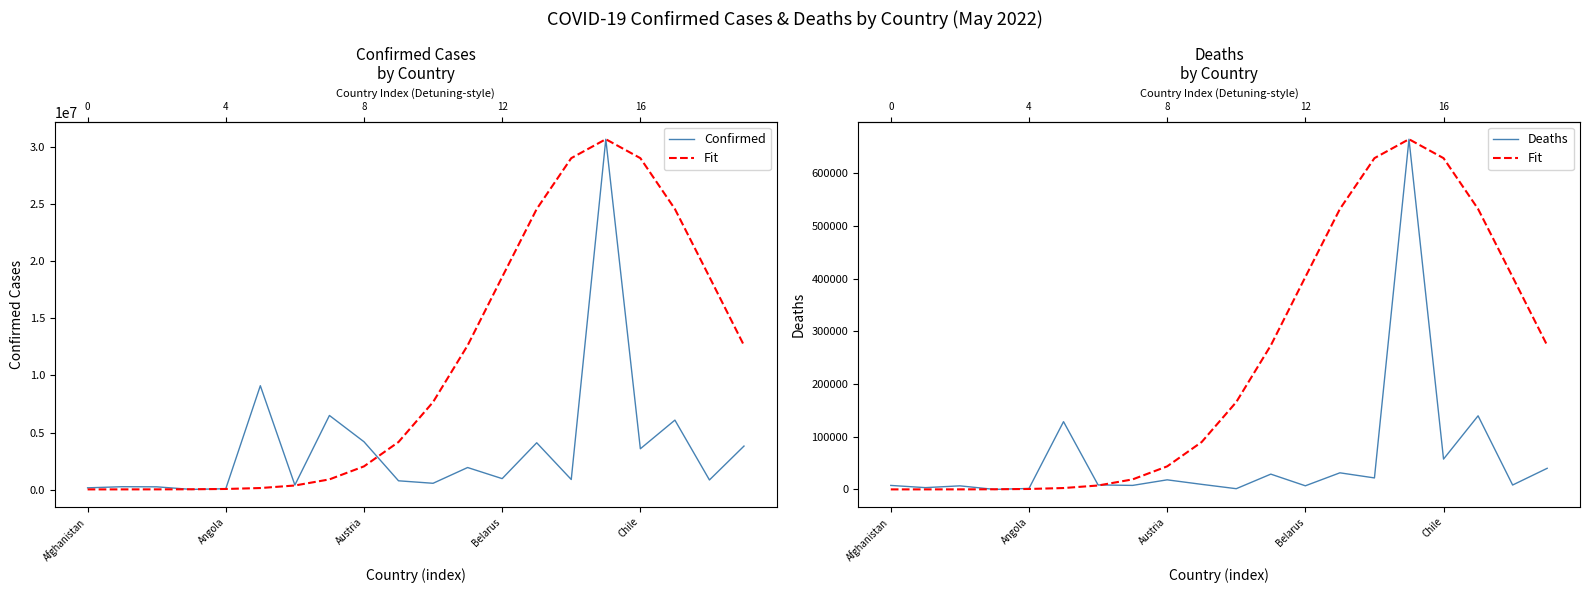

At which label is Deaths closest to 332513?

17